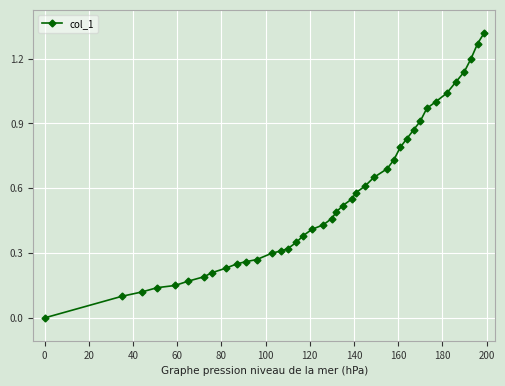

Is this an area chart (filled region under the line)?

No